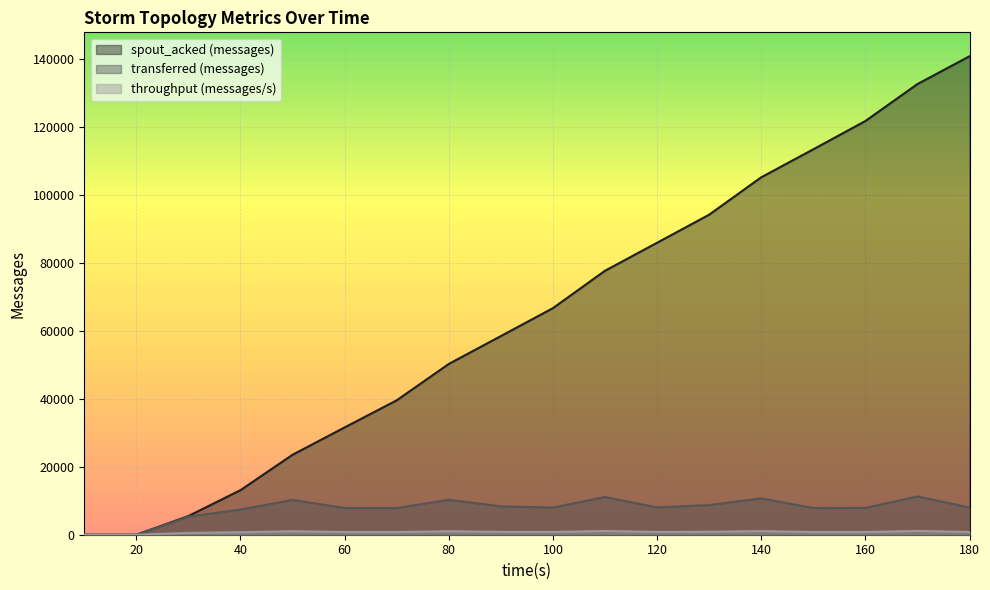

Which category has the lowest value across all series?

10